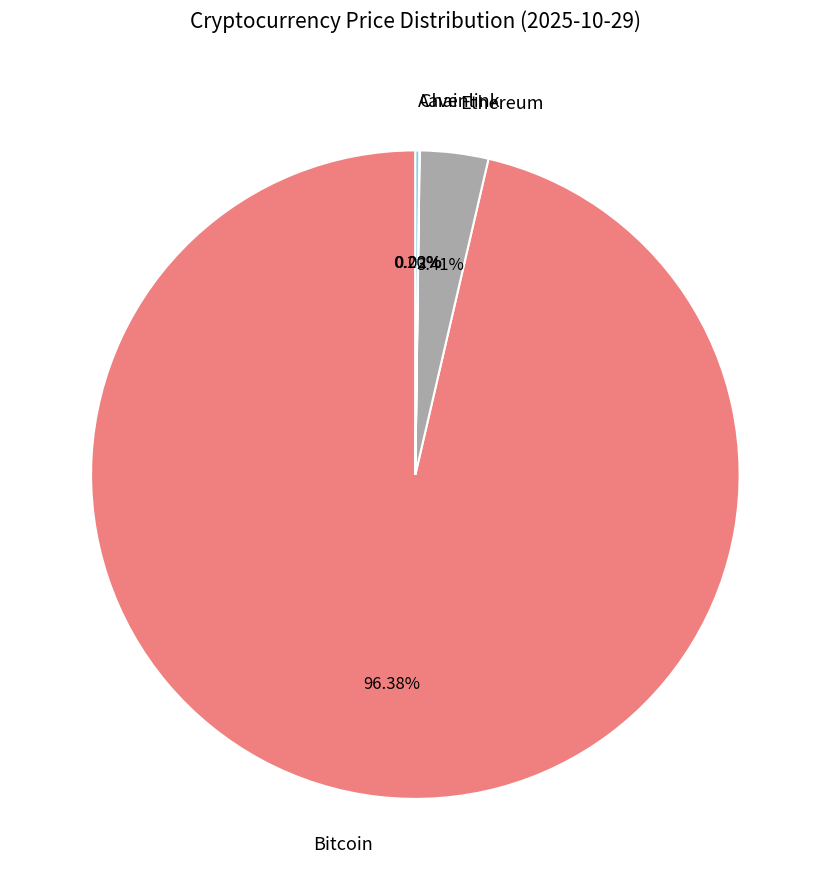

Which slice is the largest?

Bitcoin